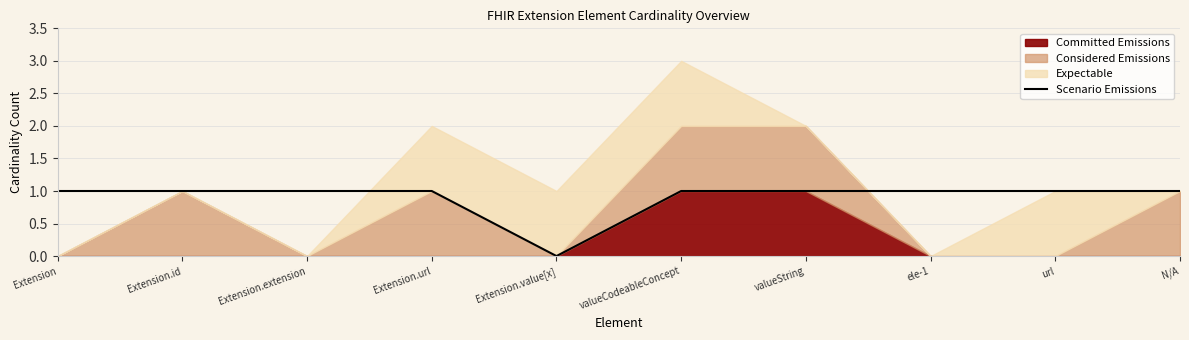

The Scenario Emissions series shows 1 at Extension.id. True or false?

True